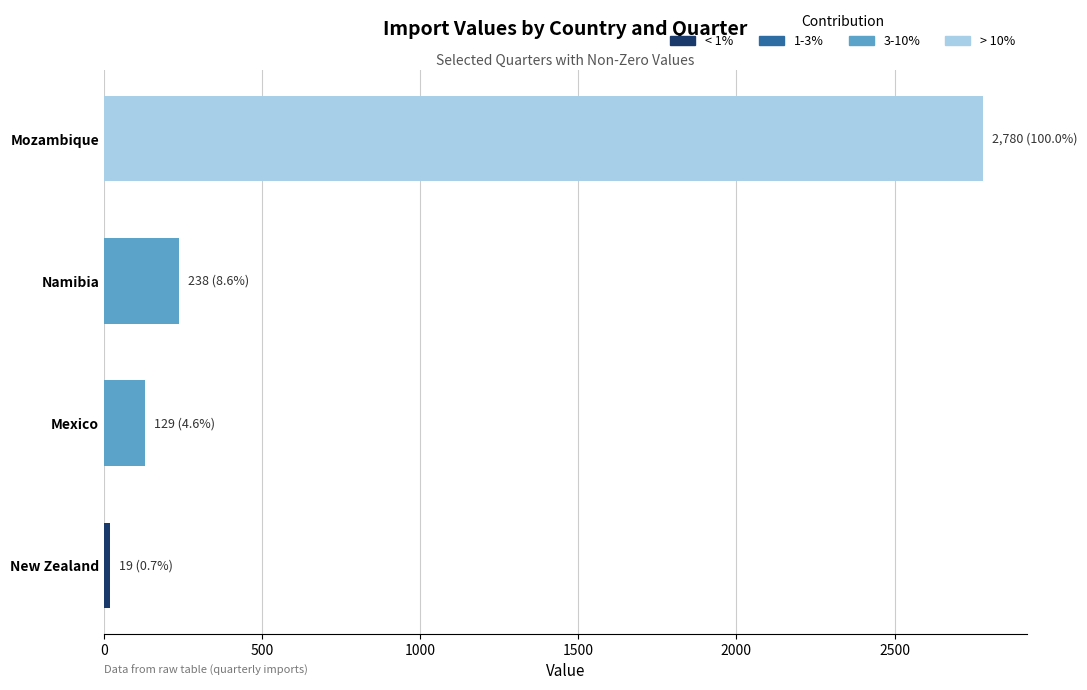

Rank the categories by value from lowest to highest.

New Zealand, Mexico, Namibia, Mozambique